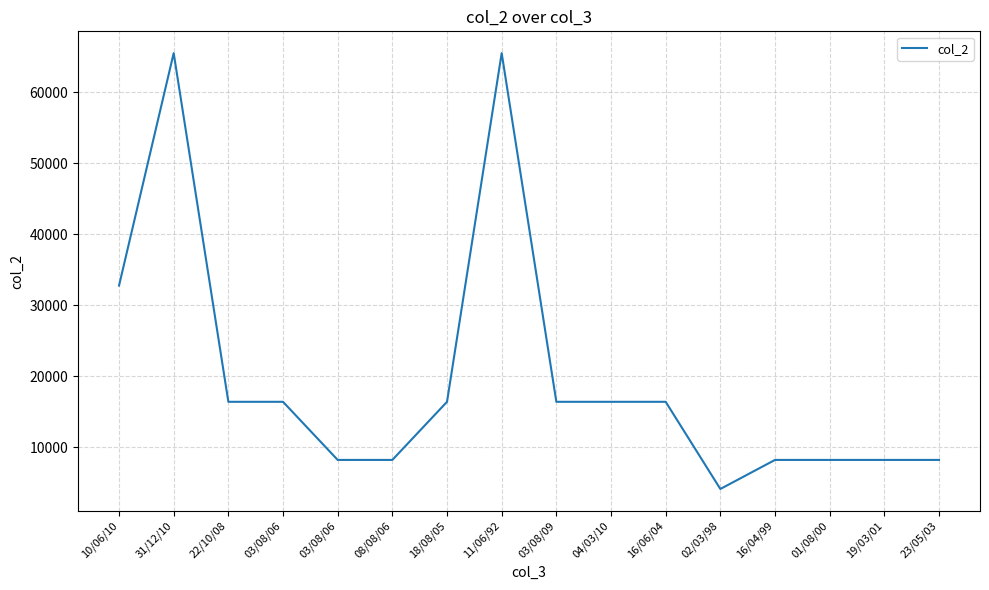

How many lines are shown in the chart?

1